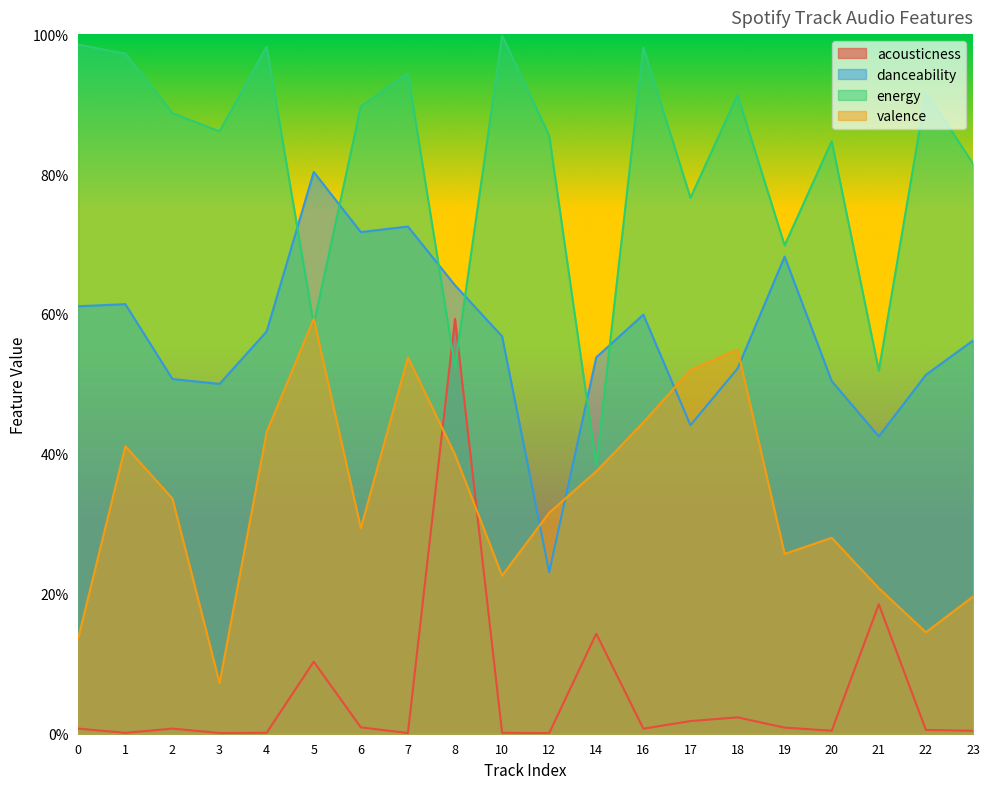

Count the number of data series in this chart.

4